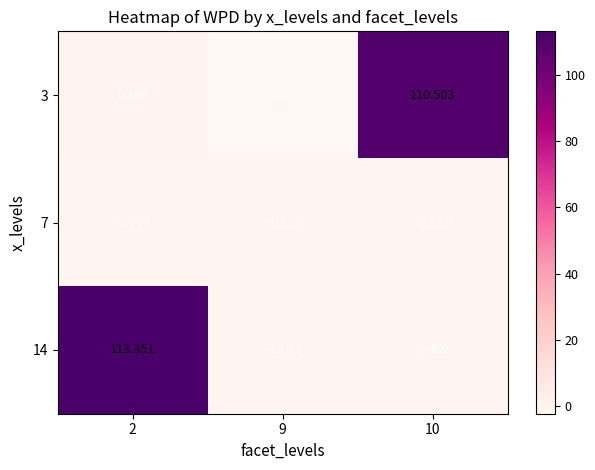

Rank the series by their maximum value, from highest to lowest.

14, 3, 7